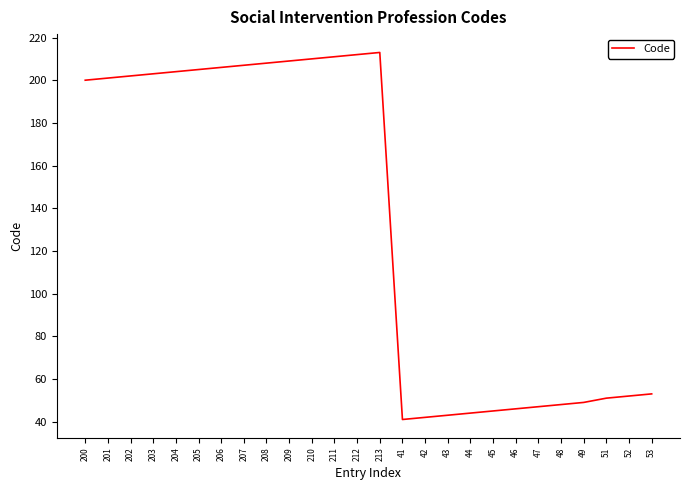

Approximately how many times larger is the value at 207 compared to 42?

4.9